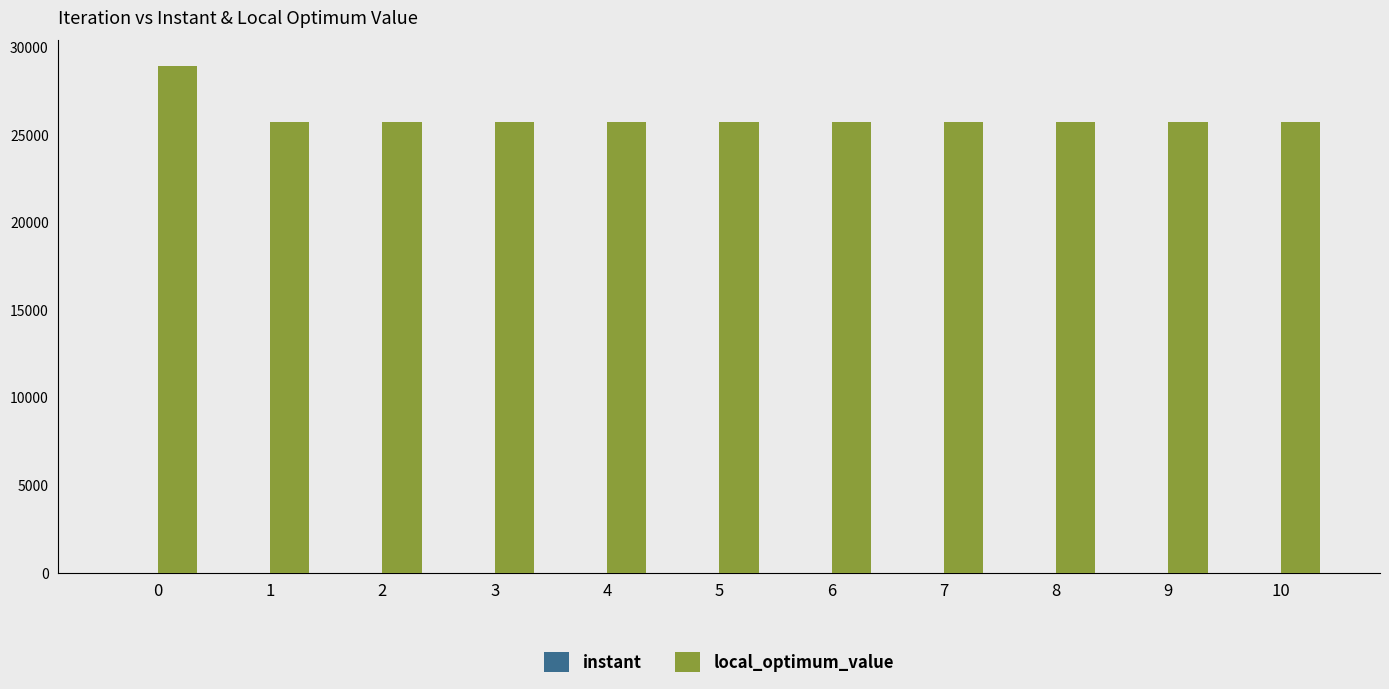

What is the approximate value of local_optimum_value at 7?

25750.0